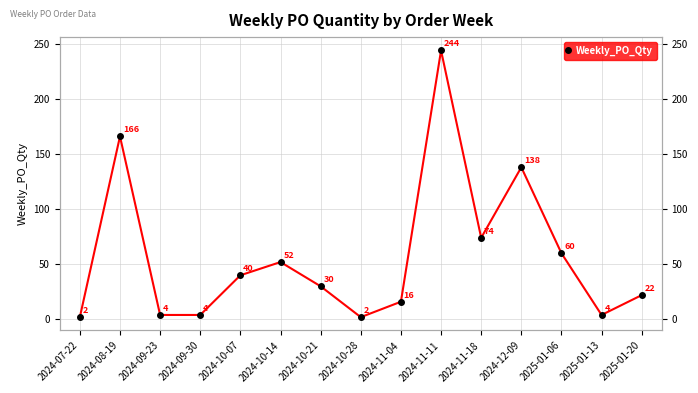

What is the difference between the second highest and second lowest values?

164